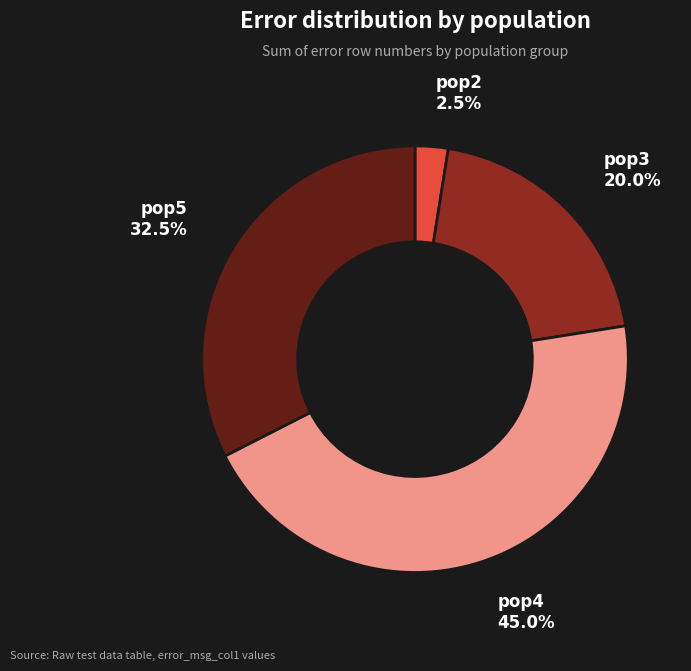

What is the ratio of the value at pop5 to the value at pop2?

13.0